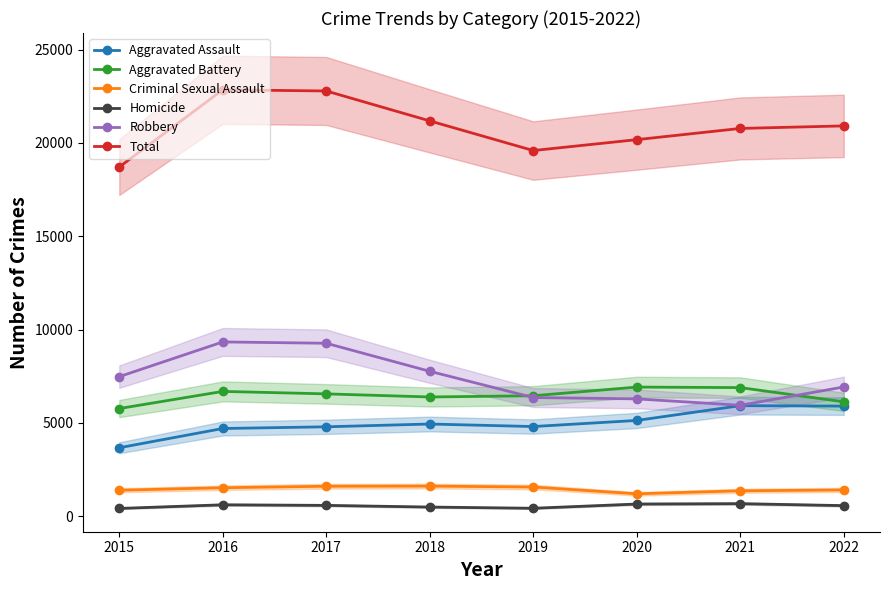

Does the chart display data point markers on the line(s)?

Yes